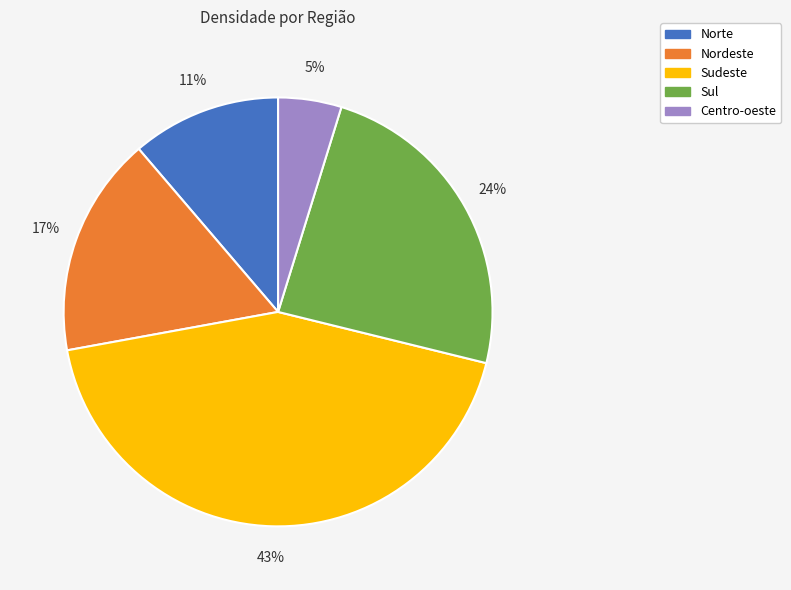

Rank the categories by value from highest to lowest.

Sudeste, Sul, Nordeste, Norte, Centro-oeste